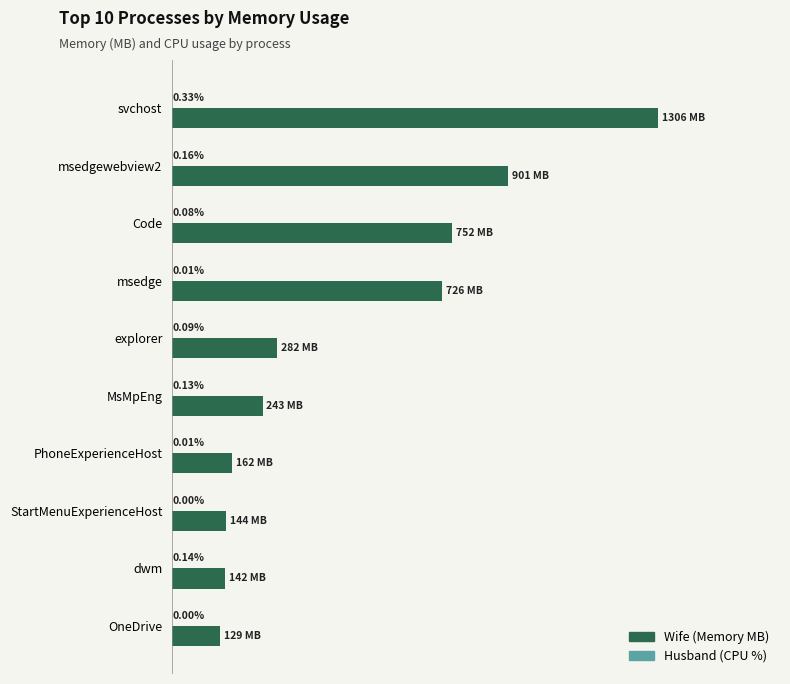

Which category has the highest value in the Wife (Memory MB) series?

svchost